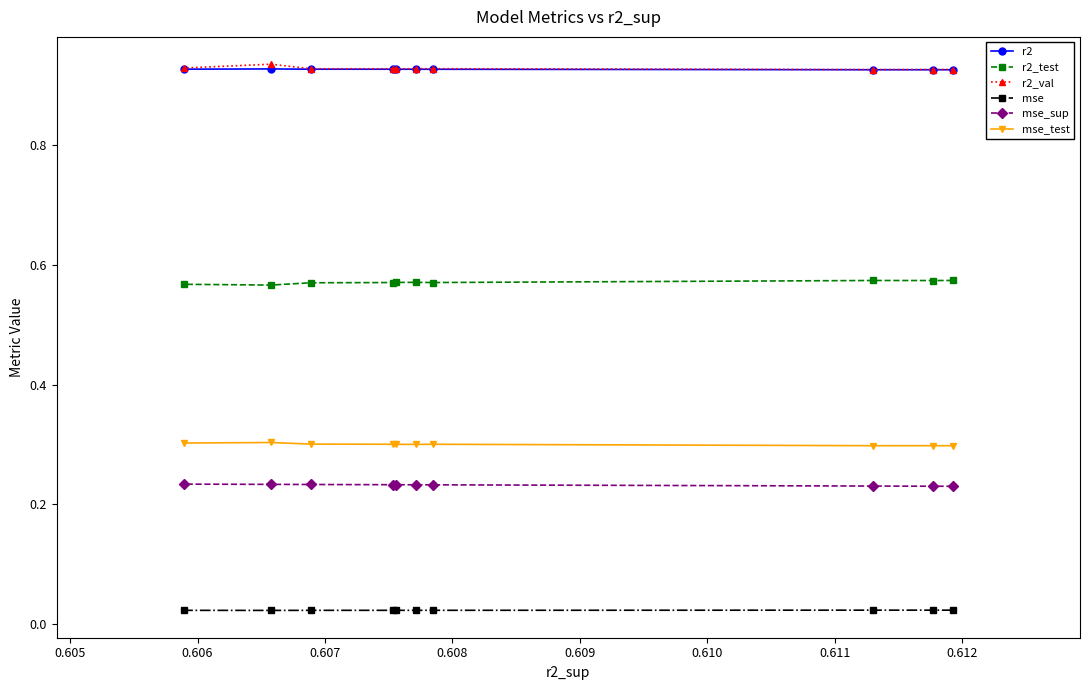

Rank the series by their maximum value, from lowest to highest.

mse, mse_sup, mse_test, r2_test, r2, r2_val